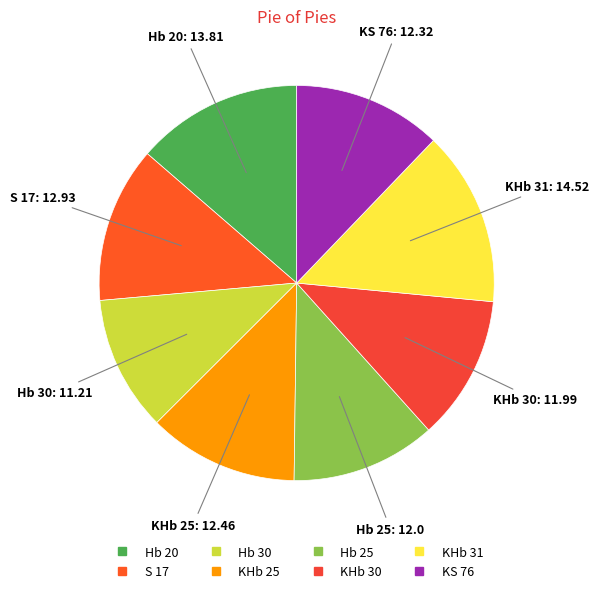

Approximately how many times larger is the value at Hb 25 compared to KHb 31?

0.8